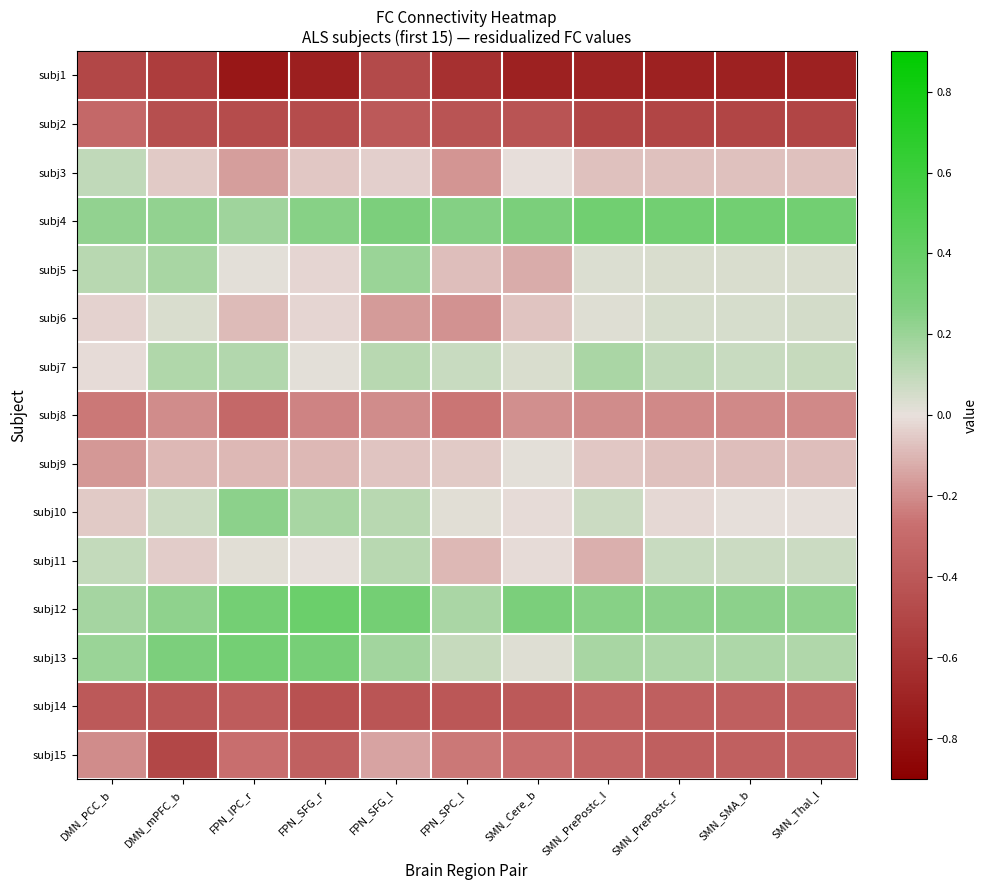

Which series has the largest total across all categories?

subj4